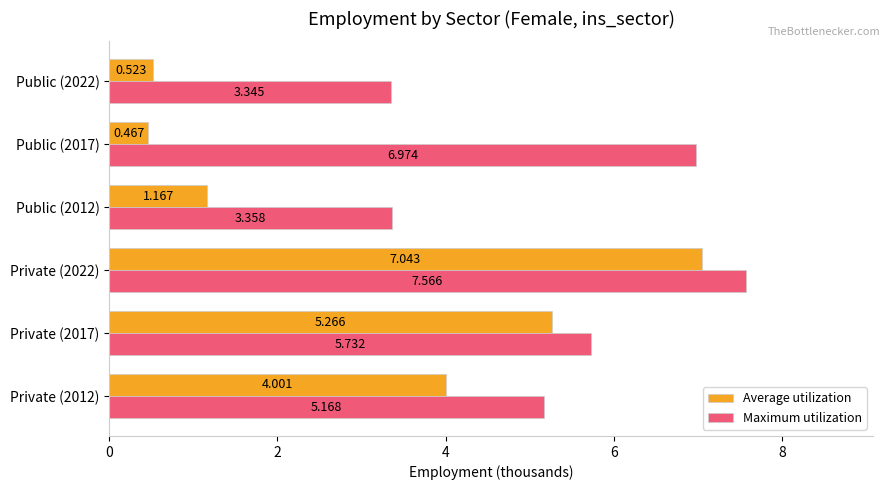

Which series has the largest total across all categories?

Maximum utilization